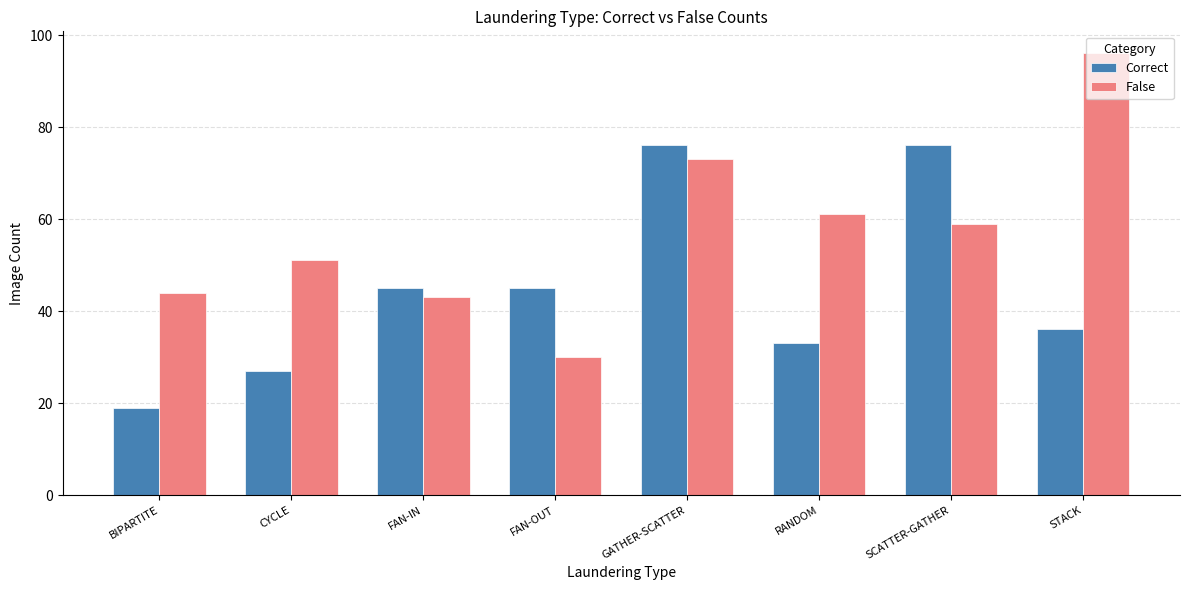

The Correct series shows 103 at SCATTER-GATHER. True or false?

False